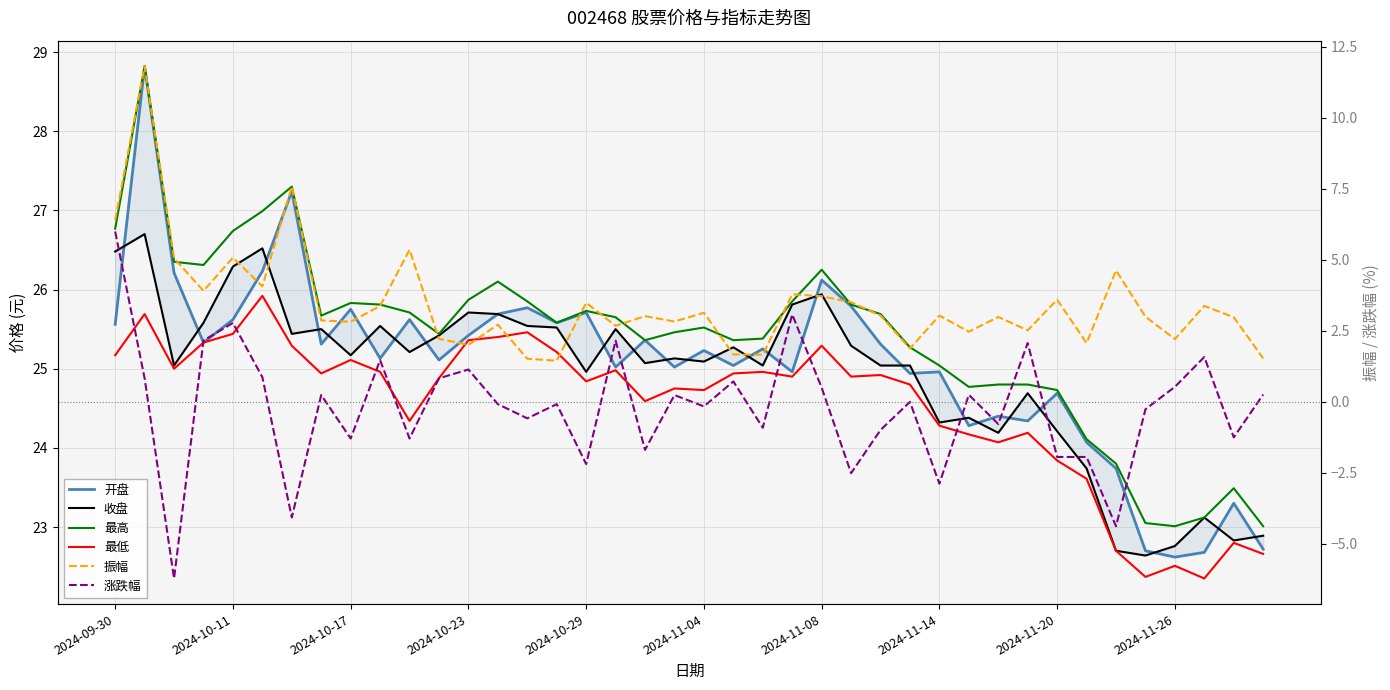

What is the smallest value displayed?

-6.2